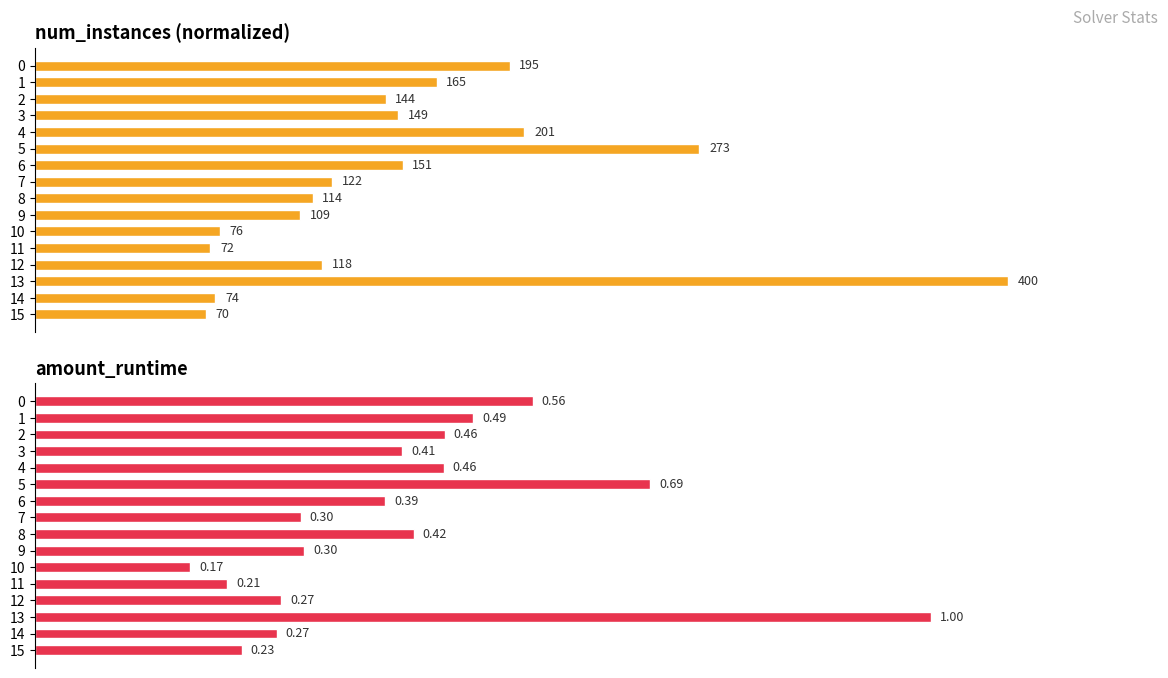

The value of amount_runtime at 9 is 0.3. True or false?

True